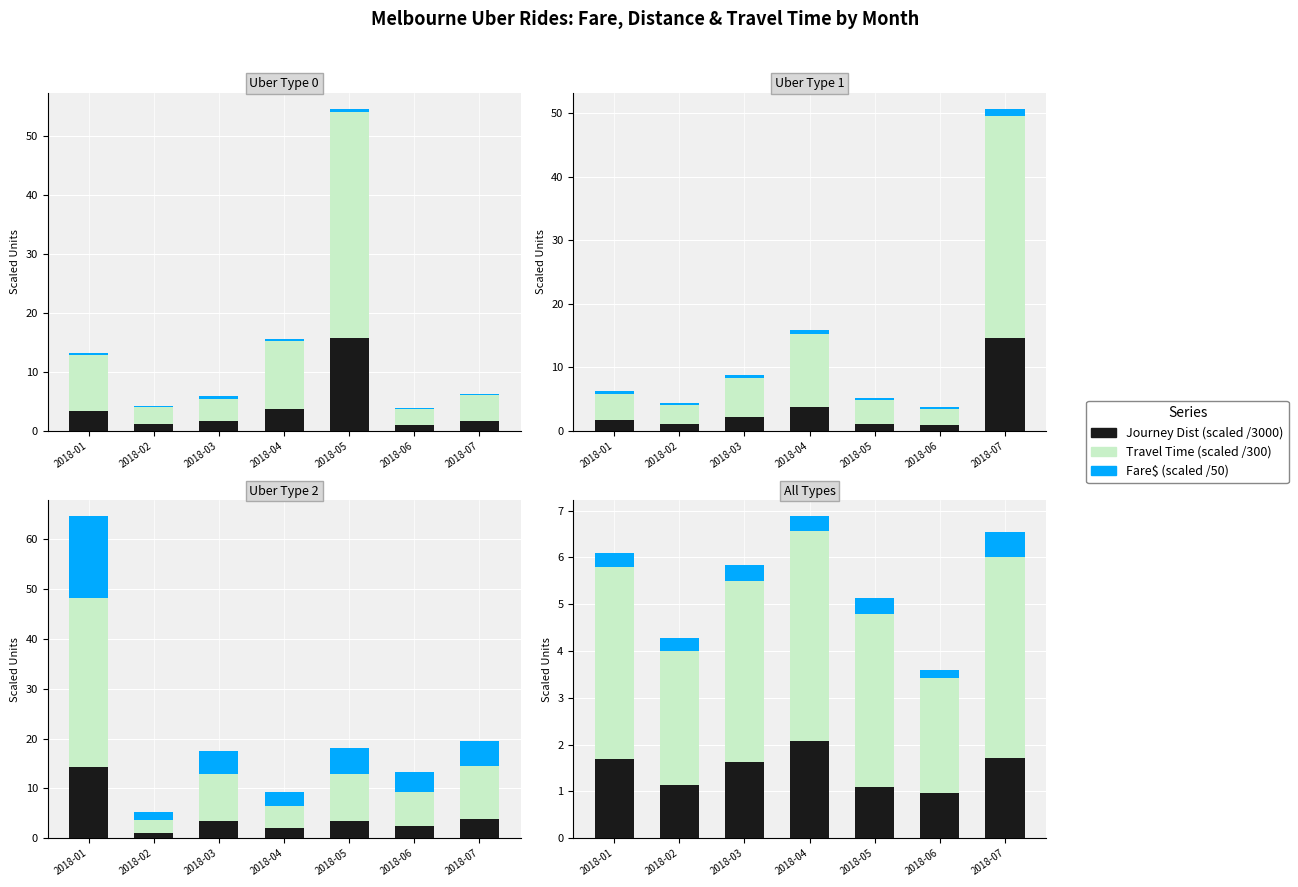

The value of Journey Dist (scaled) at 2018-02 is 1.1. True or false?

True